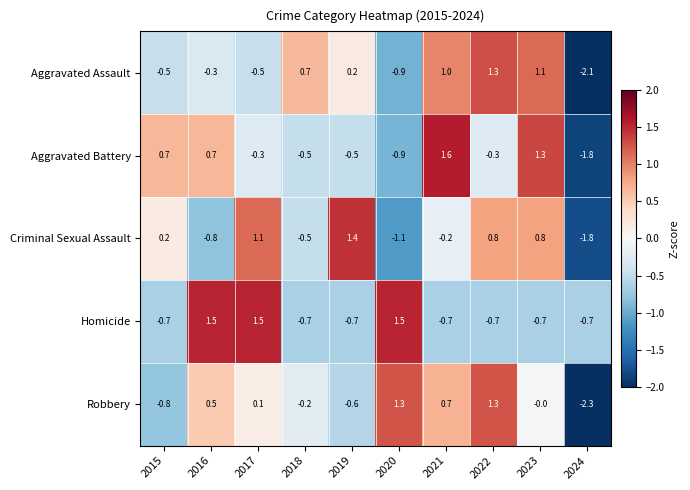

True or false: Criminal Sexual Assault has a value of 1.4 at 2019.

True